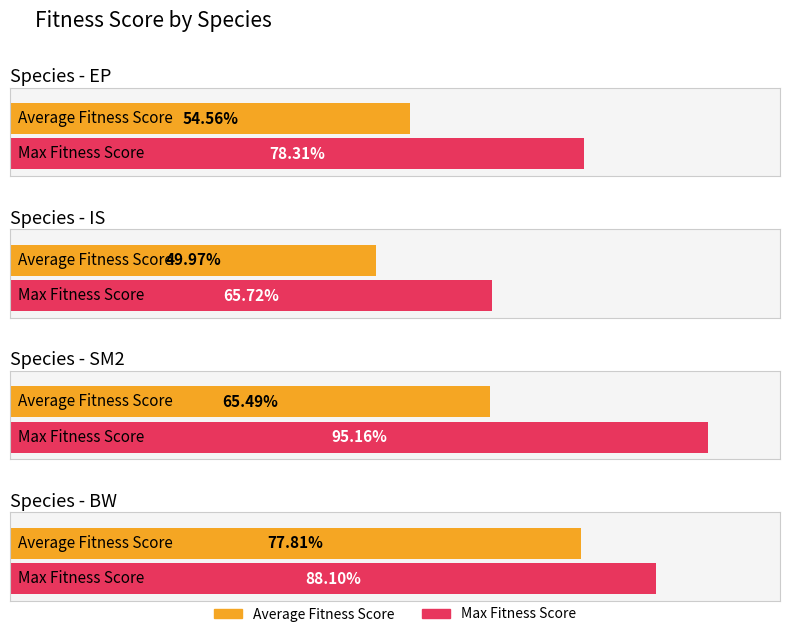

How many bars are there in each group?

2